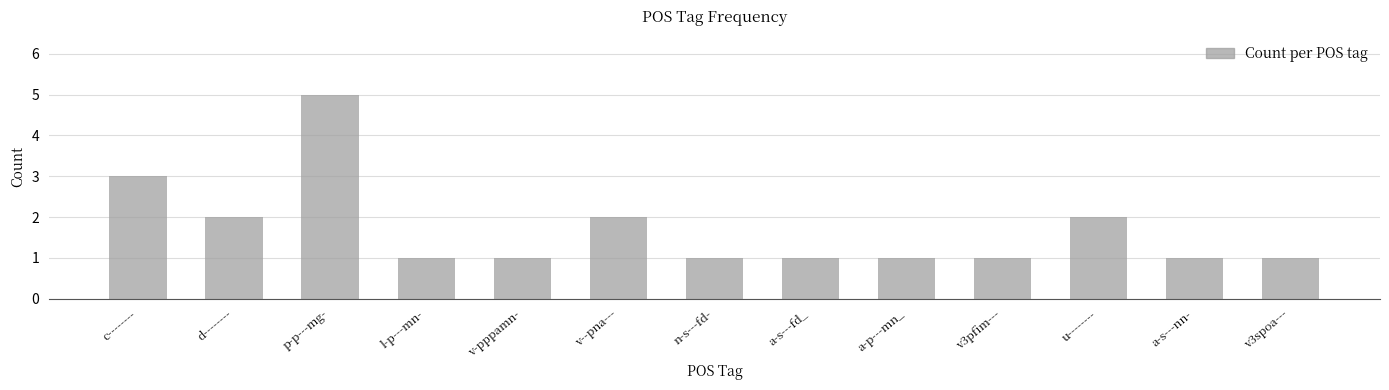

What position from the left is p-p---mg-?

3